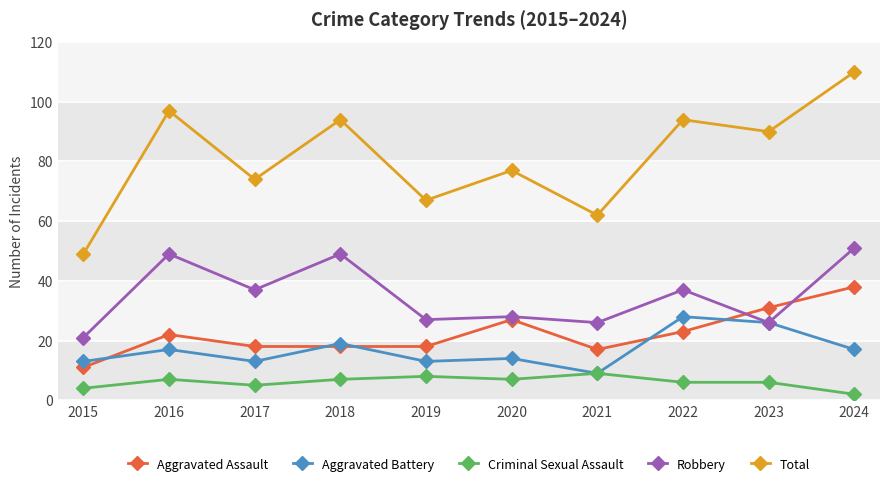

What is the average value of the Robbery series?

35